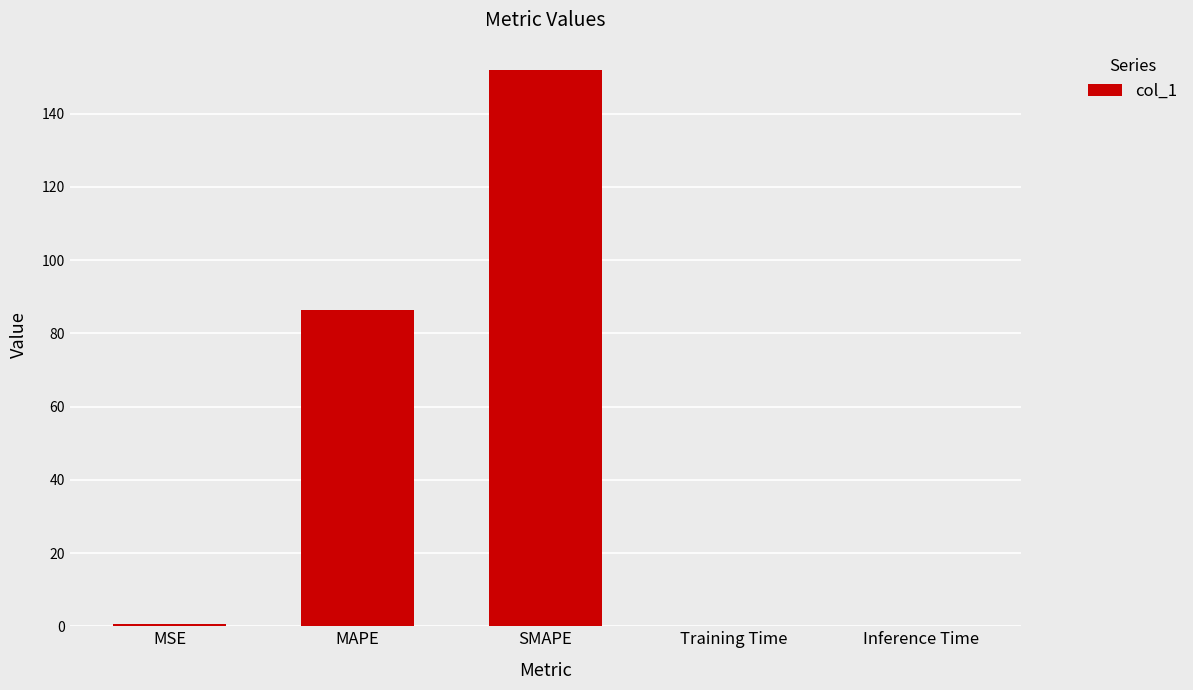

What is the sum of the values at SMAPE and MAPE?

238.1